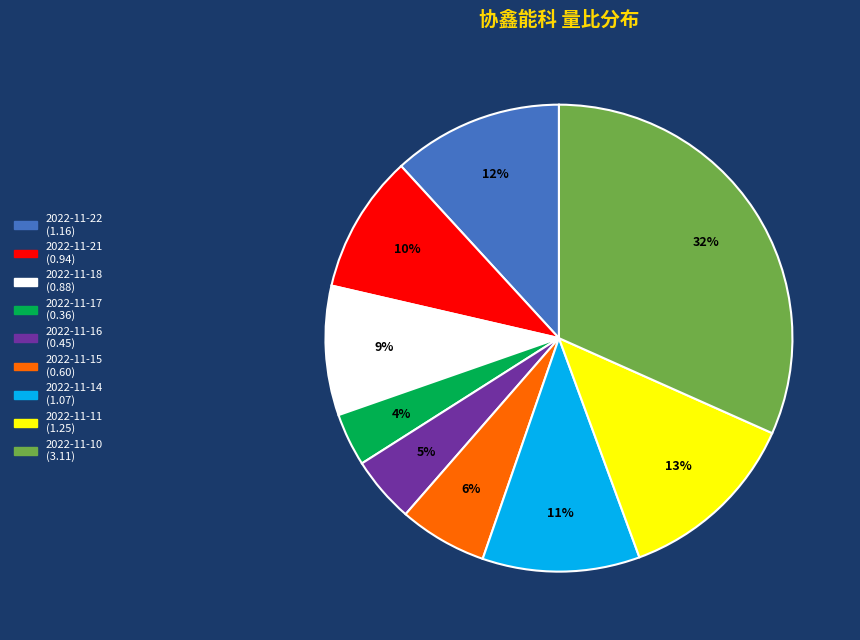

What is the largest slice in the pie chart?

2022-11-10